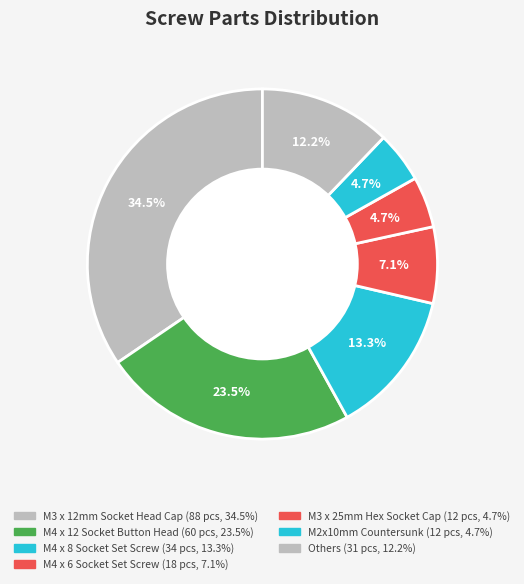

How many segments does this pie chart have?

7